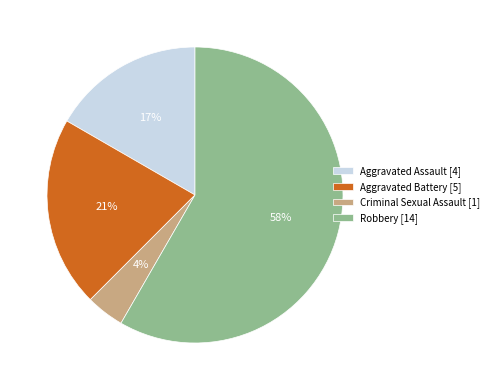

To the nearest percent, what is the difference between the Criminal Sexual Assault and Robbery slice percentages?

54%